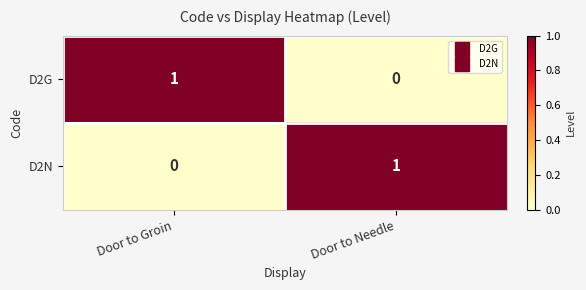

Is the value of D2N at Door to Groin greater than the value of D2G at Door to Groin?

No